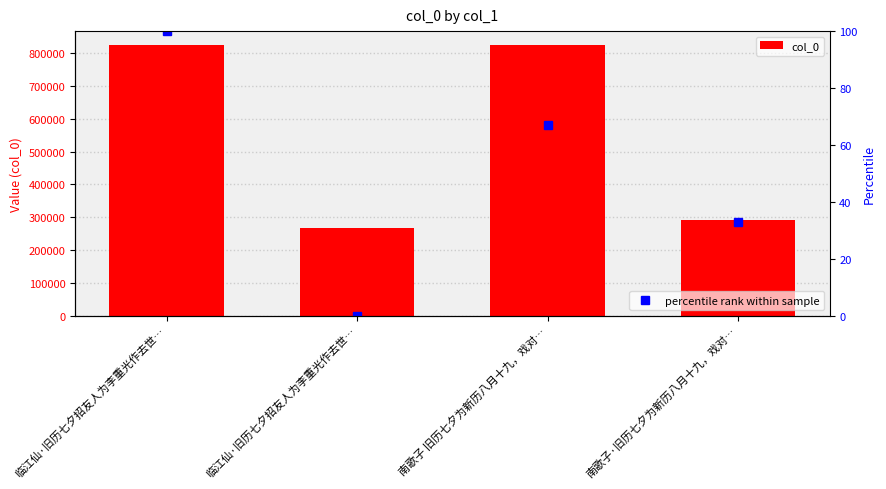

Count the number of data series in this chart.

2